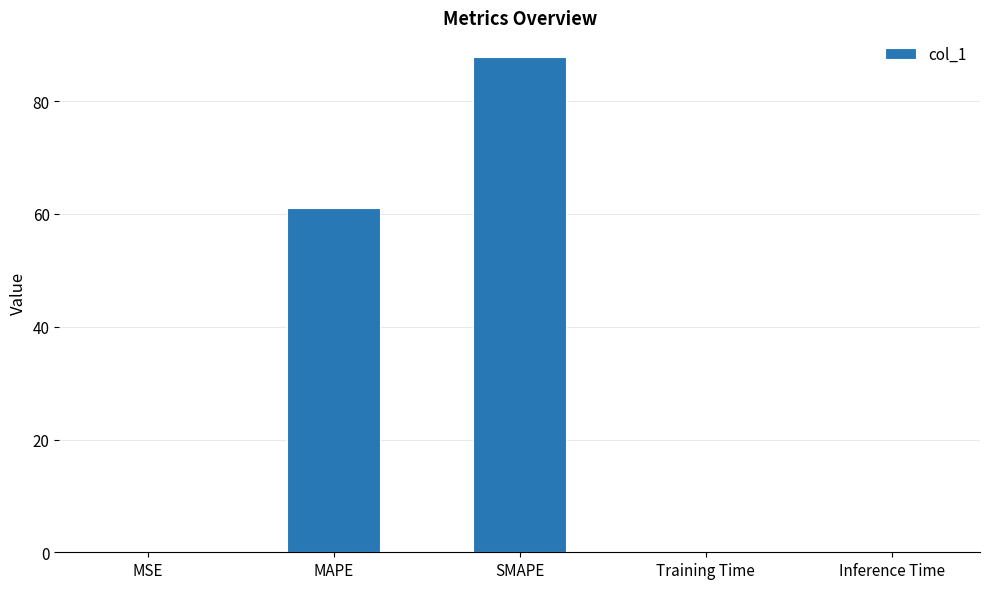

At which category does the chart reach its peak across all series?

SMAPE